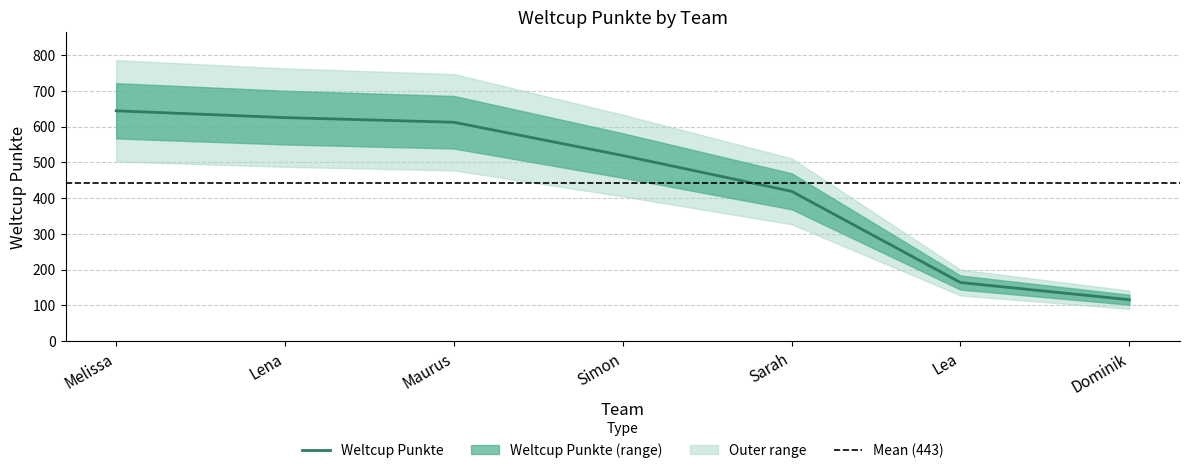

How many values exceed 519?

3